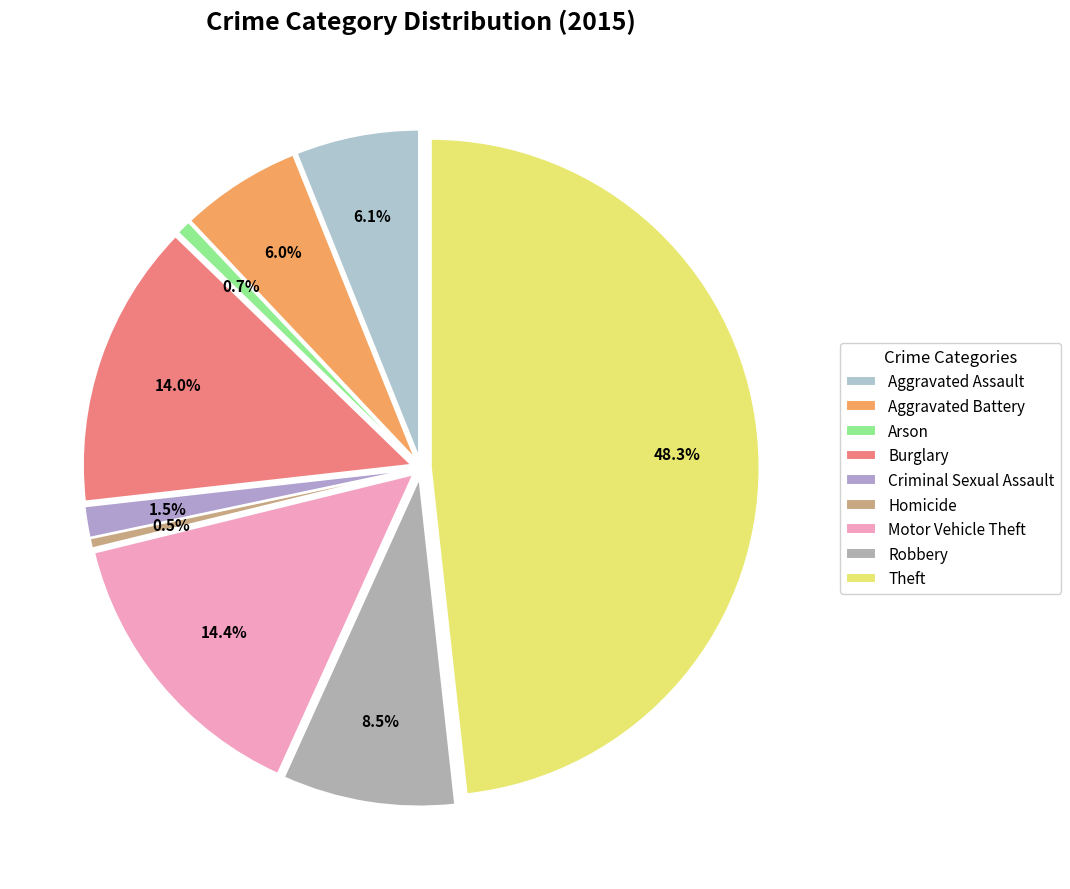

How many slices are in this pie chart?

9